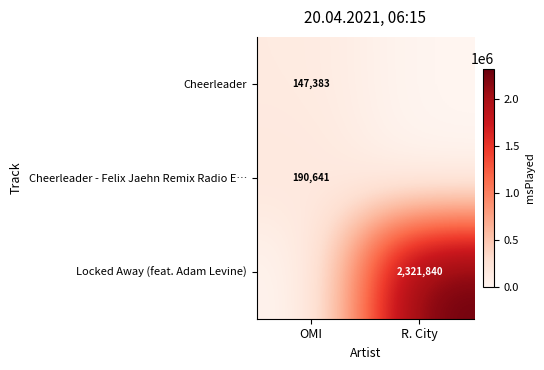

Count the number of data series in this chart.

3